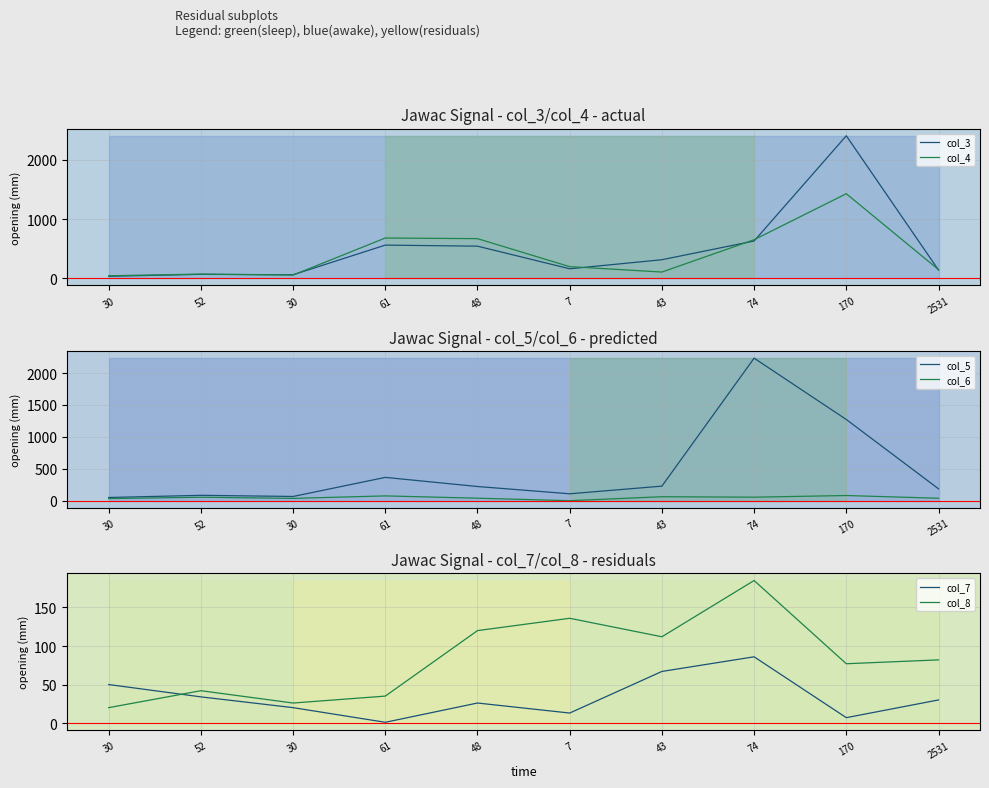

How many lines are shown in the chart?

6